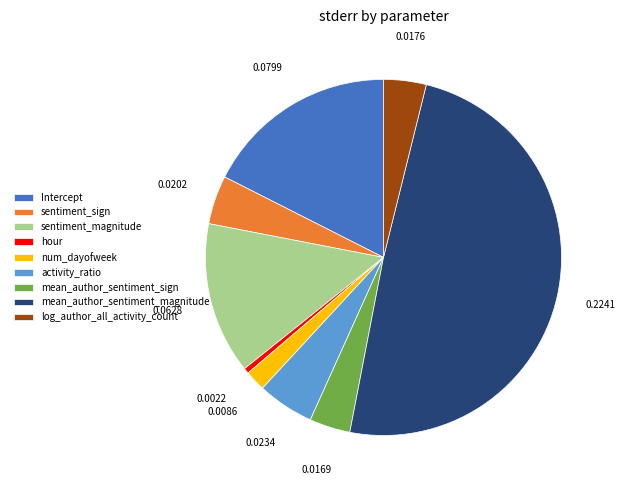

Does num_dayofweek represent more than half of the total?

No